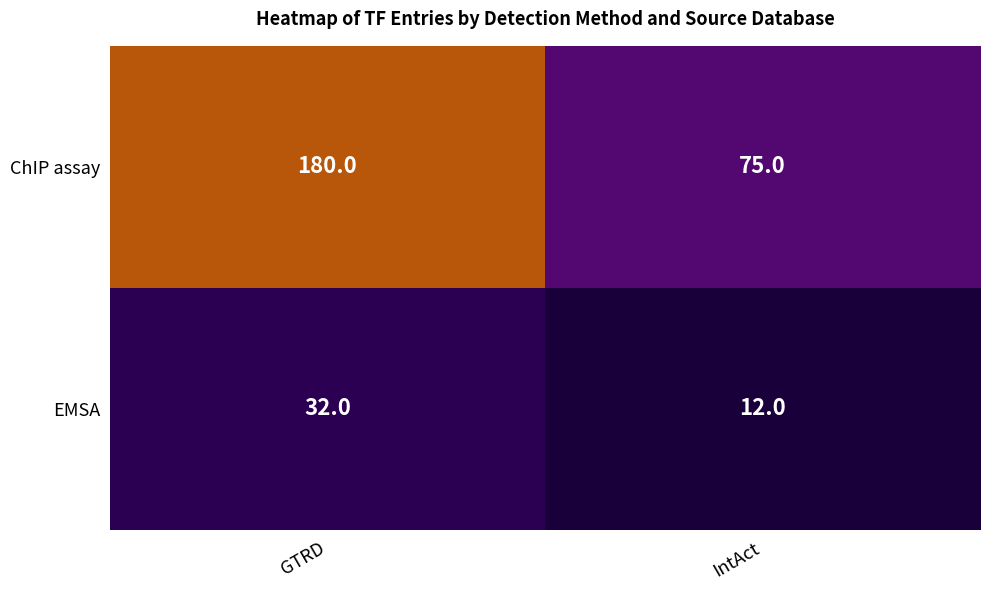

Where is ChIP assay nearest to the value 127?

IntAct